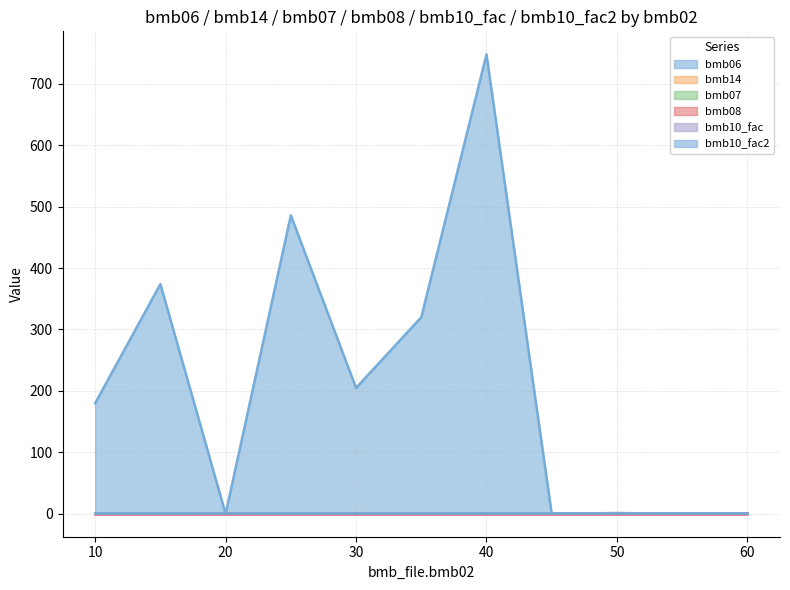

True or false: bmb08 and bmb14 intersect in this chart.

False